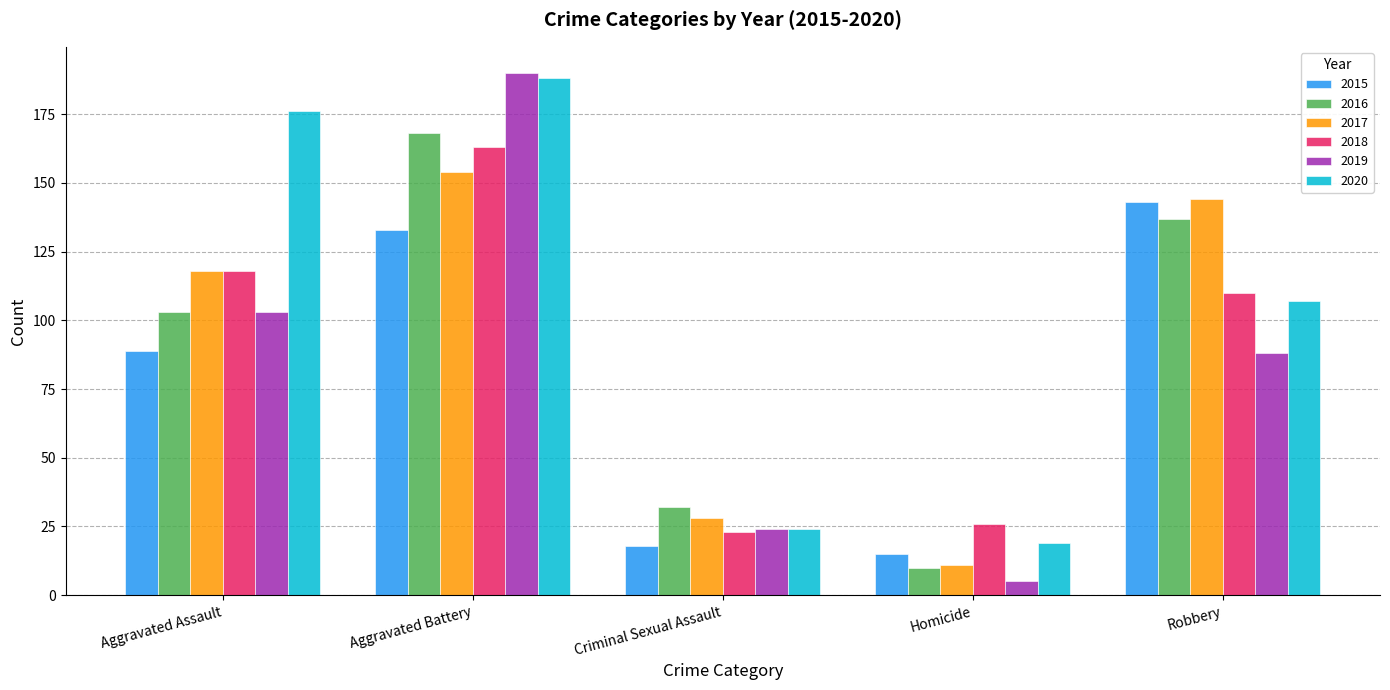

How many data points in 2020 are less than 107?

2